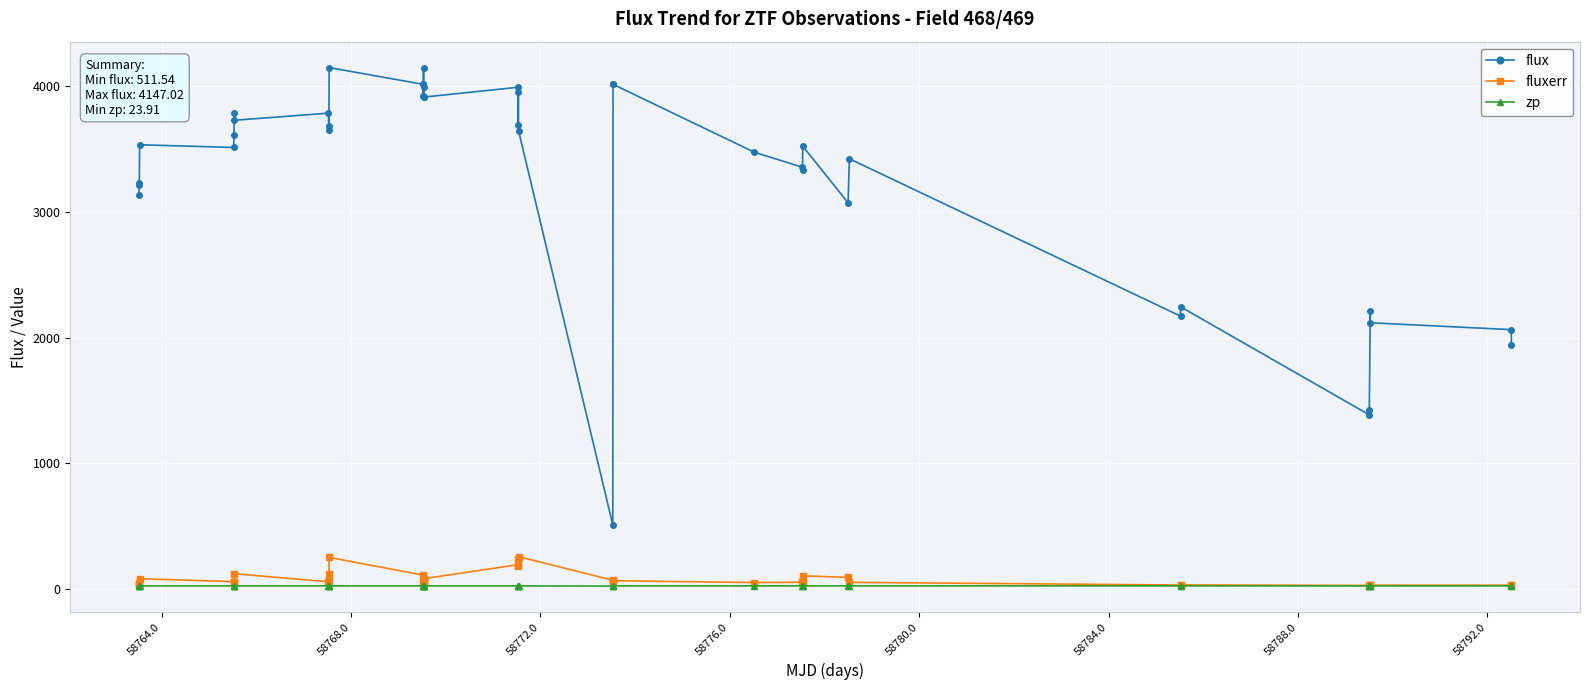

Rank the series by their maximum value, from highest to lowest.

flux, fluxerr, zp